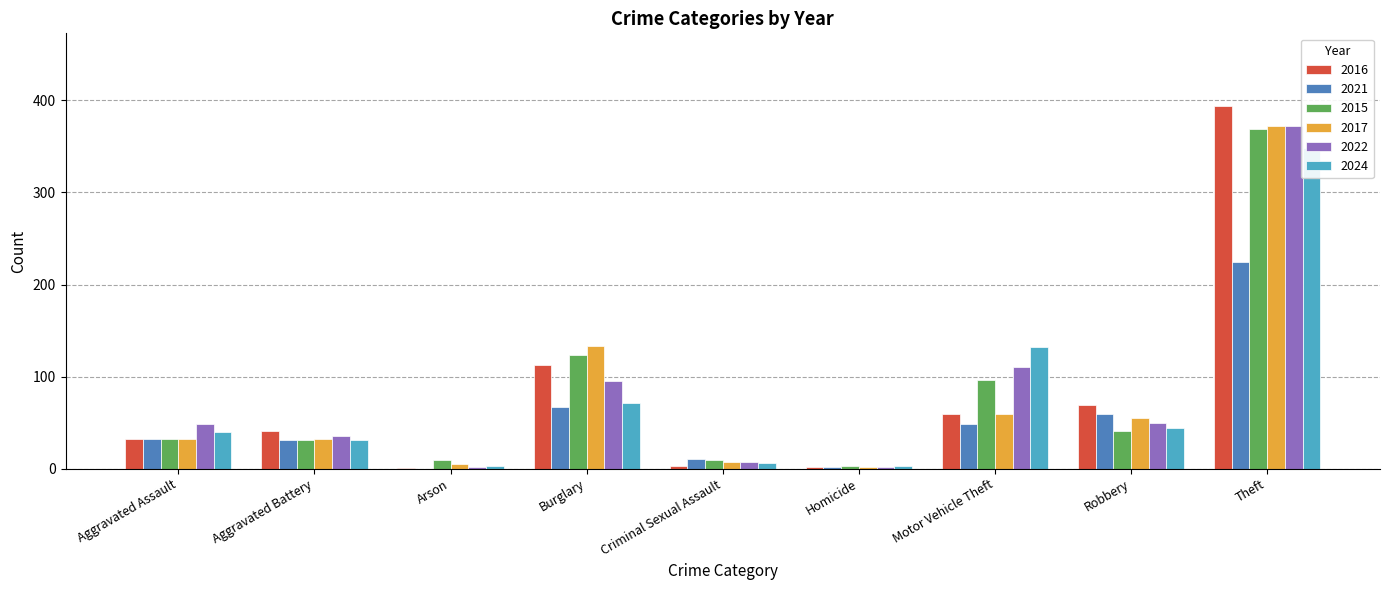

At which label is 2021 closest to 237?

Theft